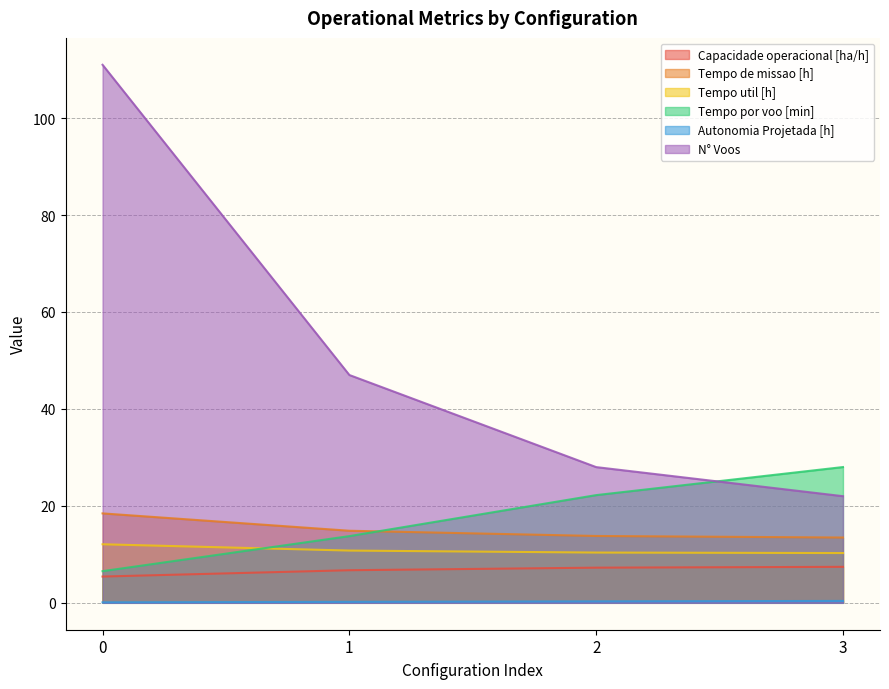

Where is Tempo por voo [min] nearest to the value 17?

1